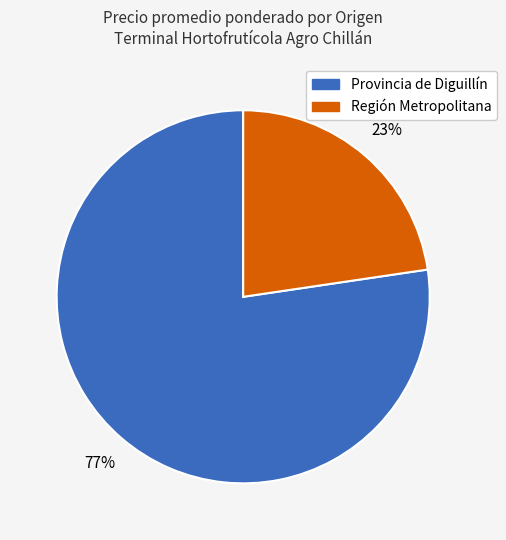

To the nearest percent, what is the average slice percentage?

50%